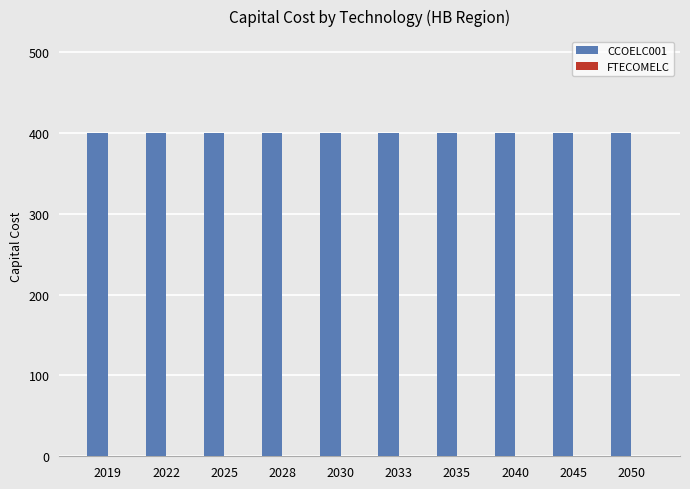

Count the number of data series in this chart.

2